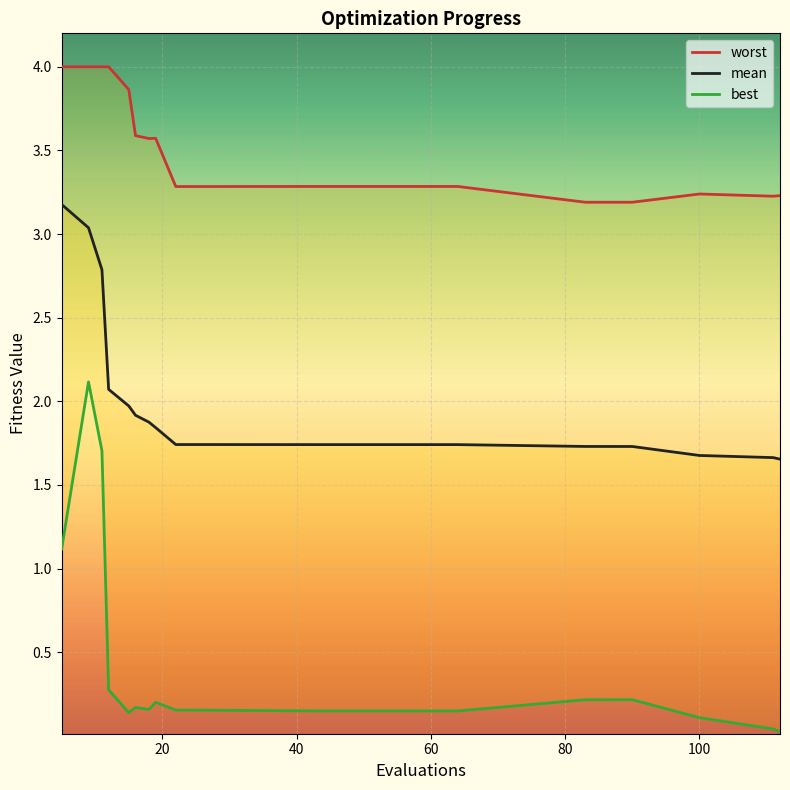

Is this an area chart (filled region under the line)?

No